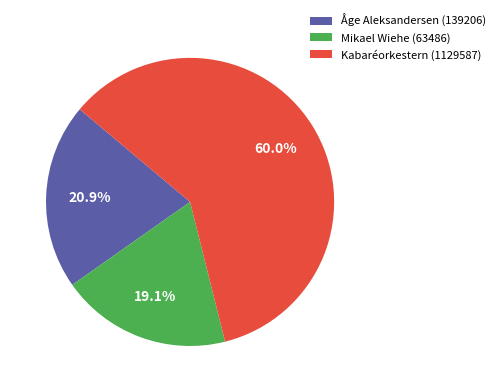

What percentage is the Mikael Wiehe (63486) slice, to the nearest percent?

19%